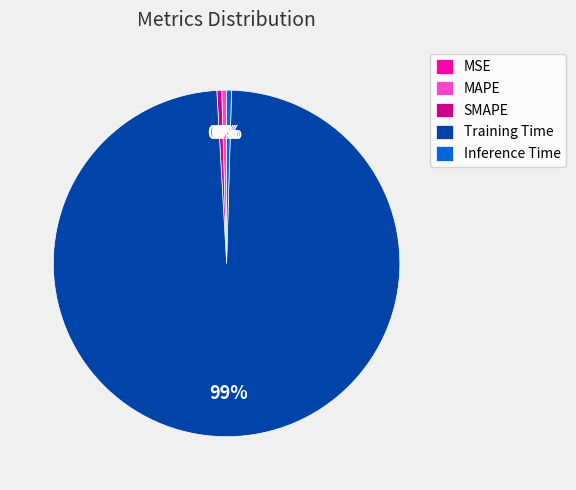

To the nearest percent, what is the average slice percentage?

20%